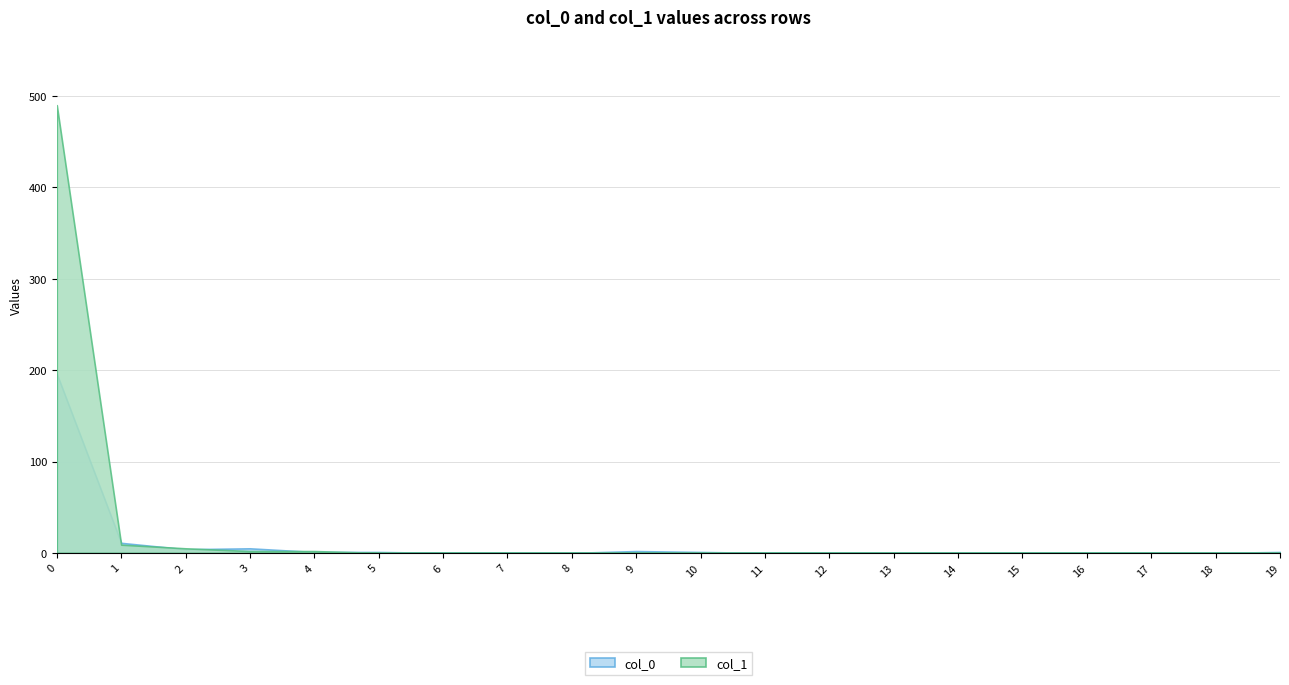

True or false: col_1 has a value of 0 at 13.

True